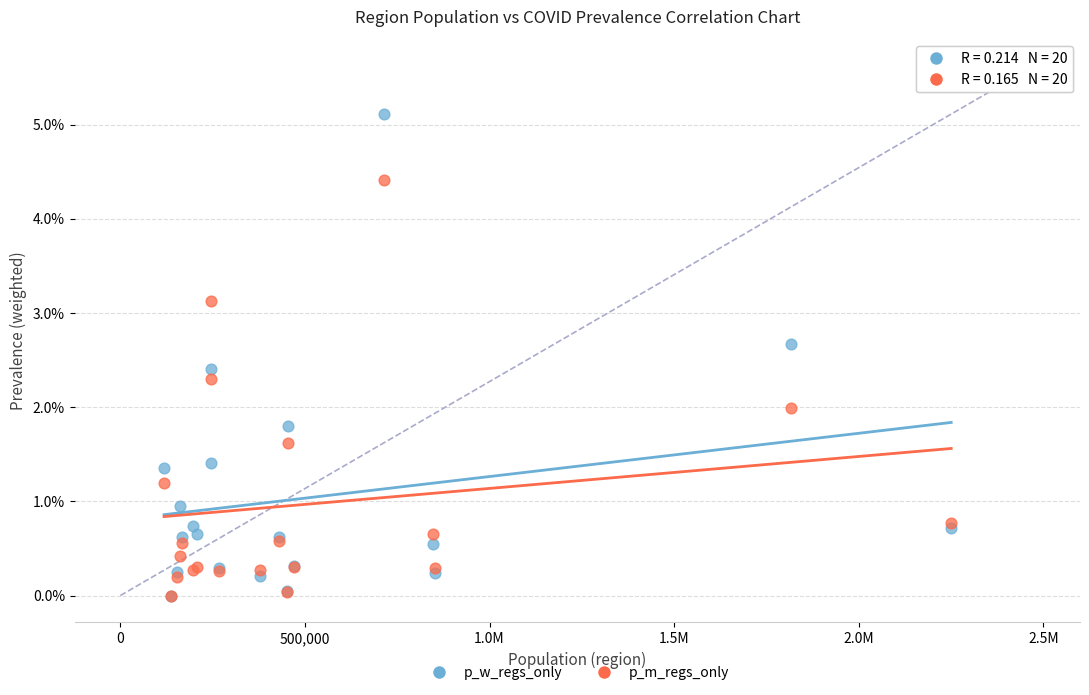

What are all the series names shown in the legend?

p_w_regs_only, p_m_regs_only